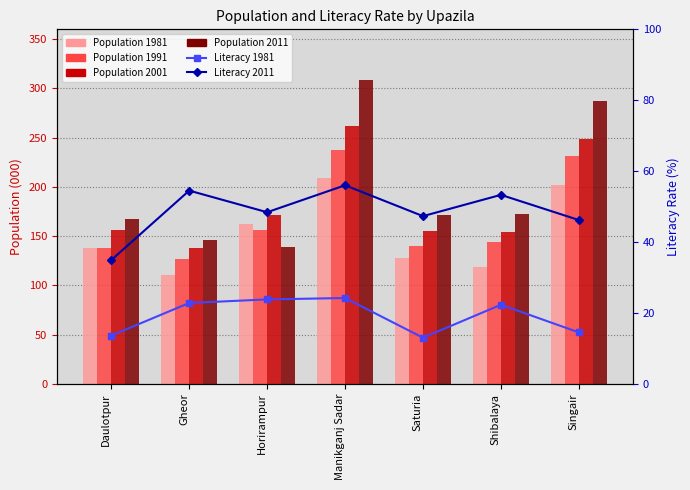

What are all the series names shown in the legend?

Population 1981, Population 1991, Population 2001, Population 2011, Literacy 1981, Literacy 2011